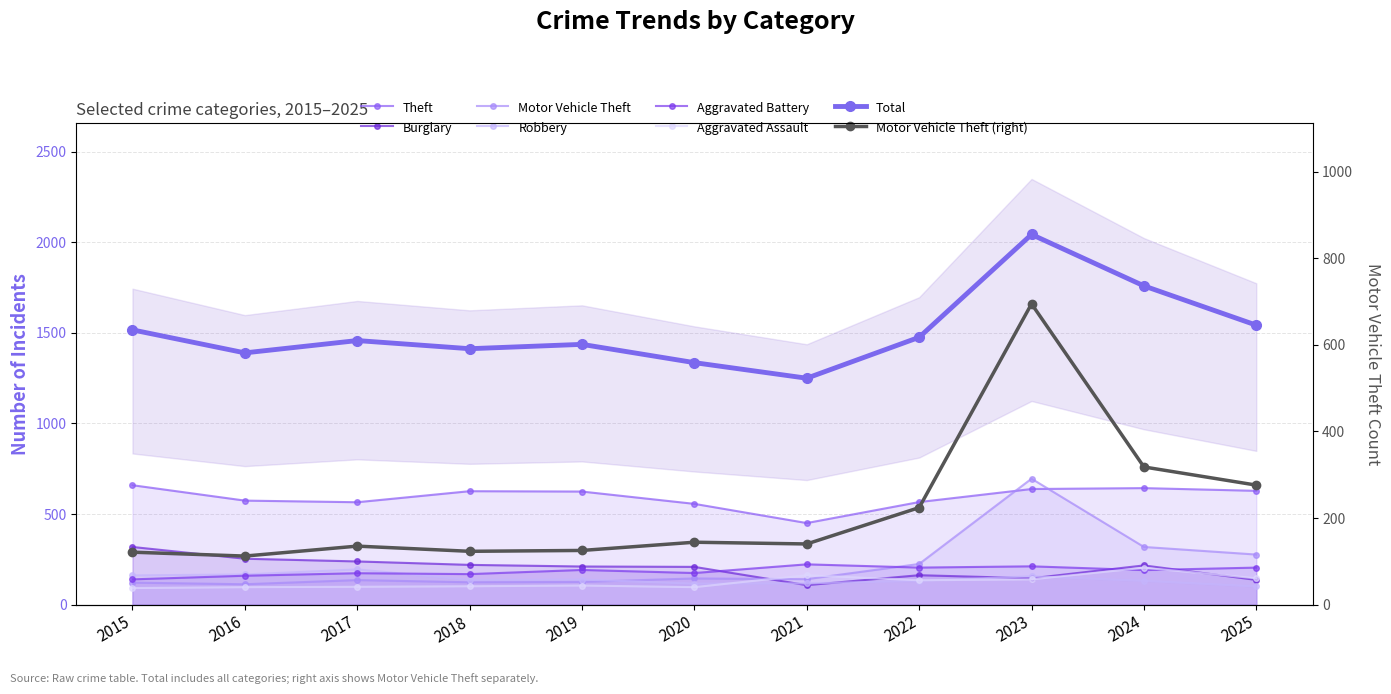

At which category is the sum across all series the highest?

2023